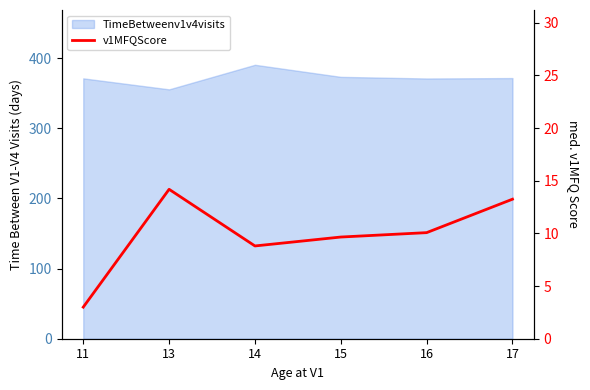

What is the minimum value shown in the chart?

3.0